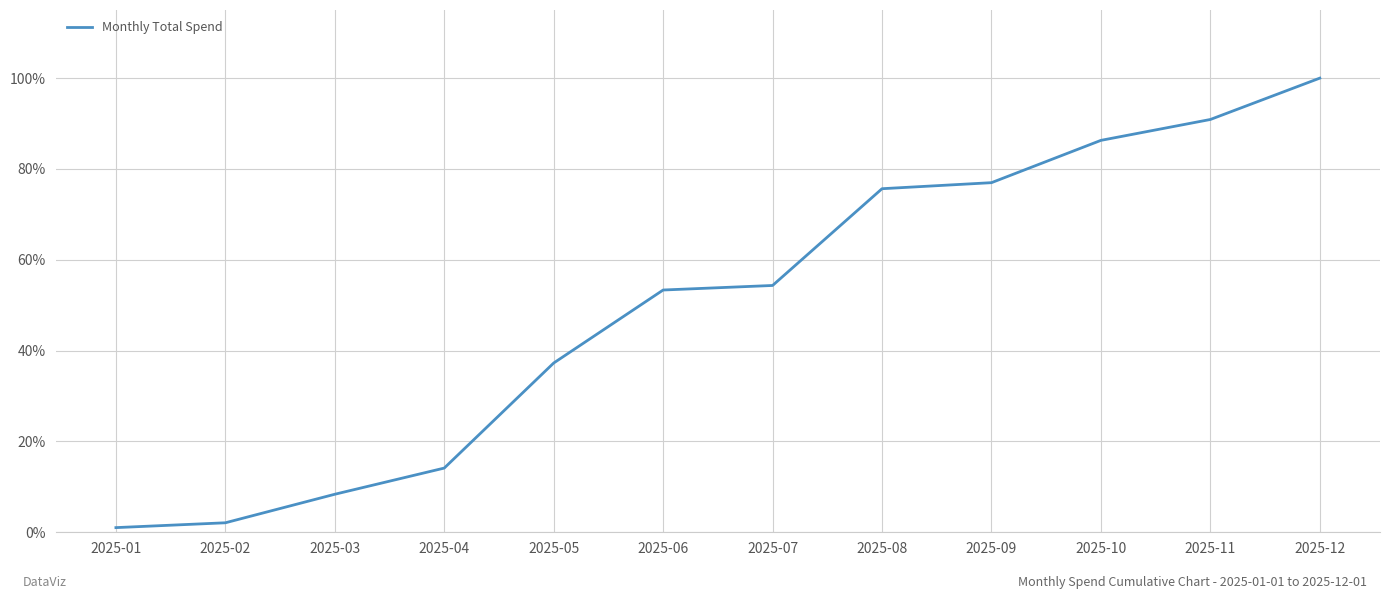

How many lines are shown in the chart?

1